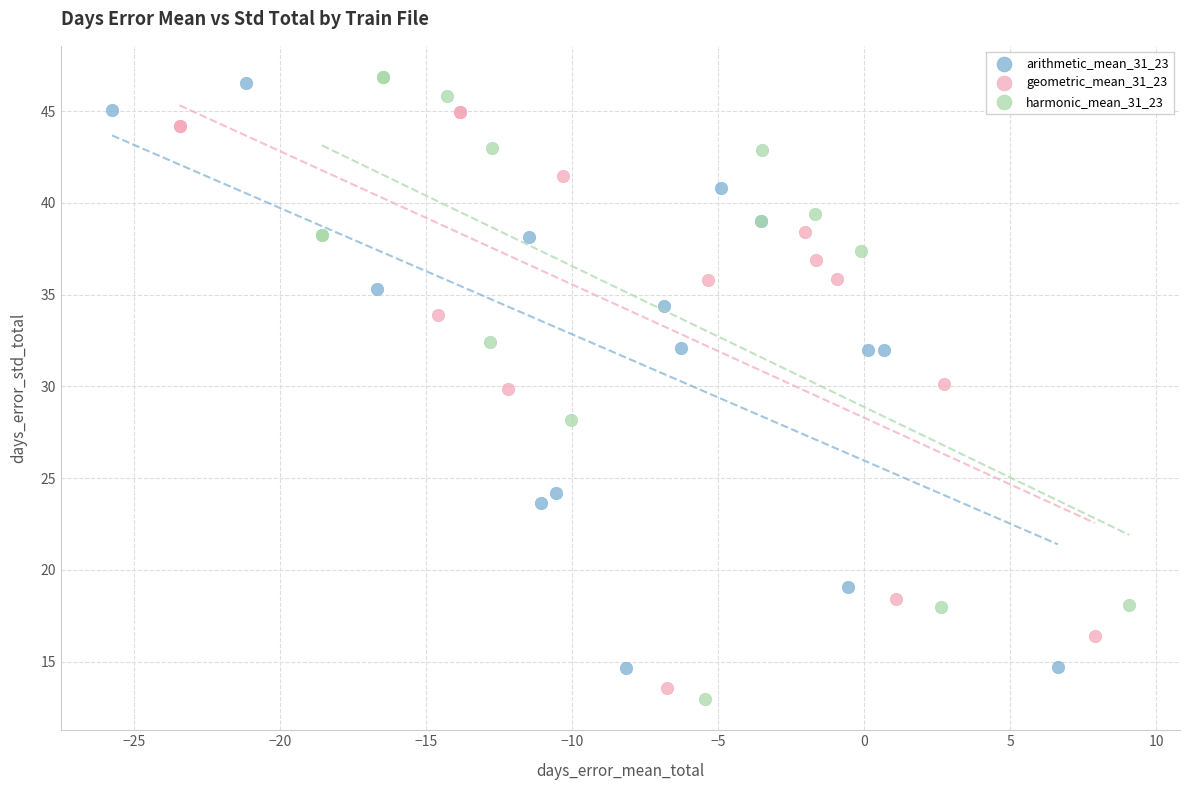

Which series has the largest Y range (max minus min)?

harmonic_mean_31_23